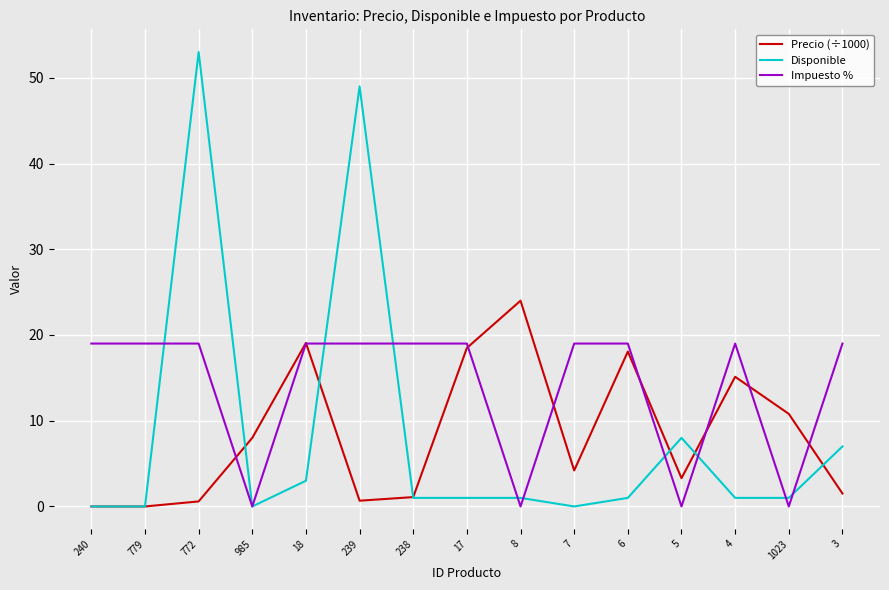

Between 239 and 6, which series saw the biggest shift?

Disponible